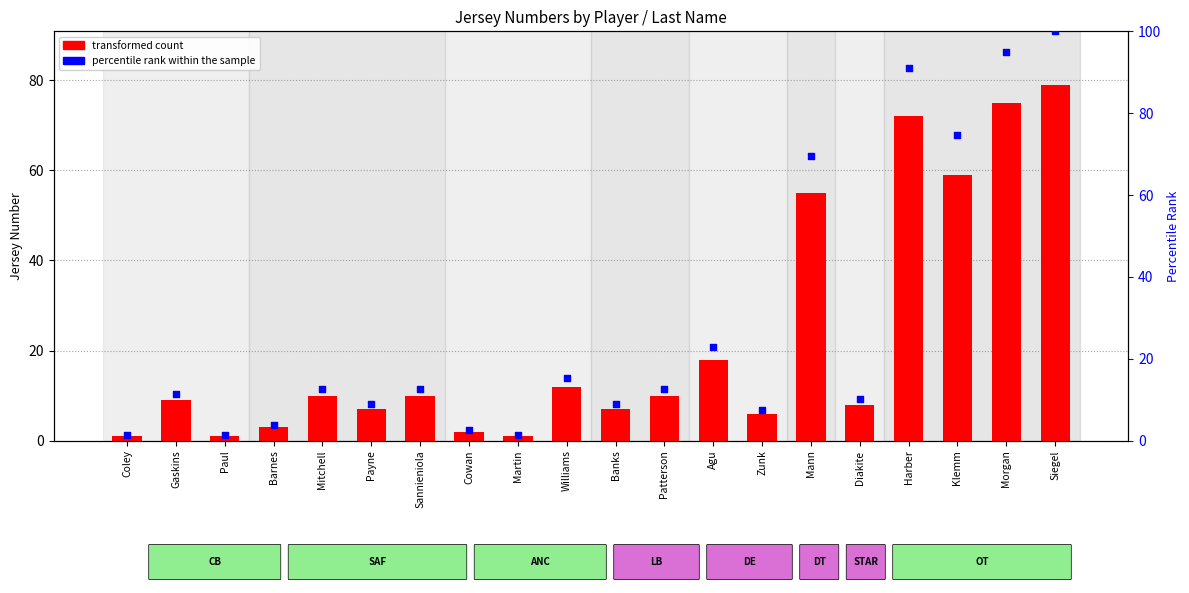

Is the value of percentile rank within the sample at Mann greater than the value of transformed count at Paul?

Yes